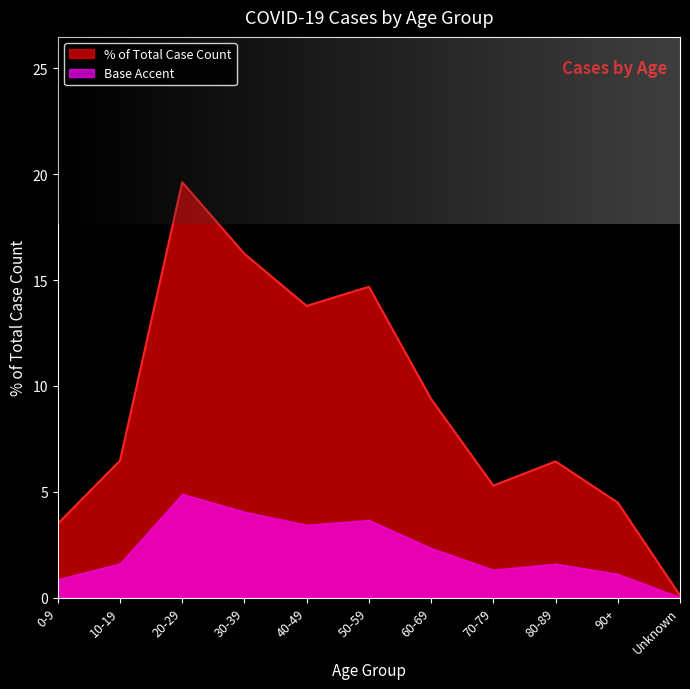

Rank the series by their maximum value, from highest to lowest.

% of Total Case Count, Base Accent